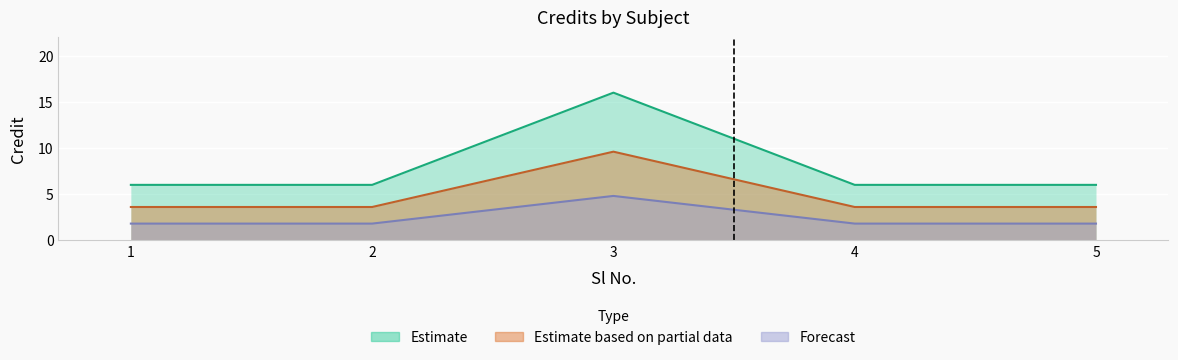

List the labels in order of value, largest first.

3, 1, 2, 4, 5